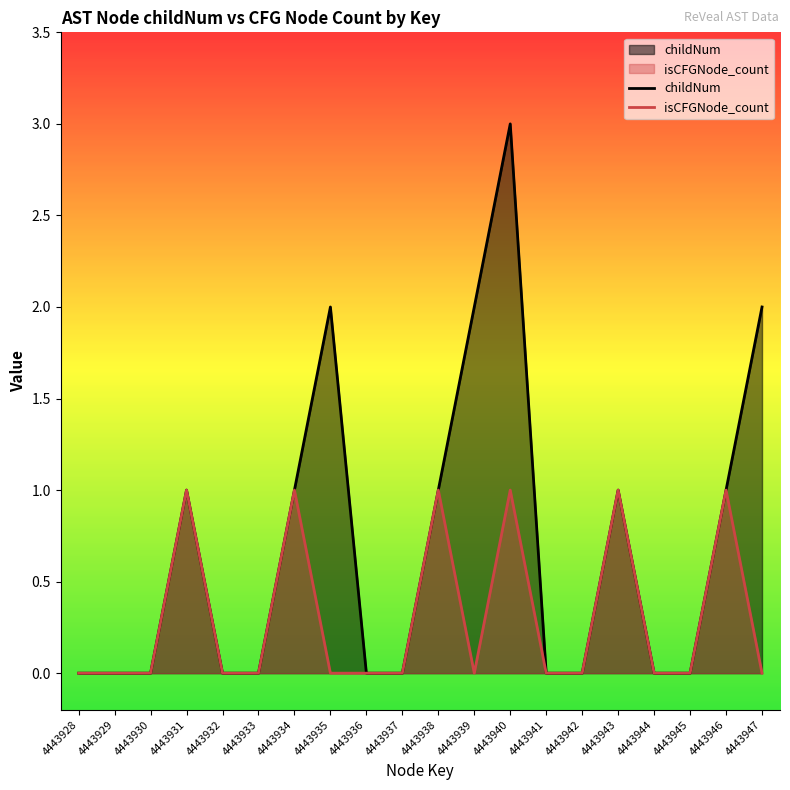

True or false: childNum and isCFGNode_count intersect in this chart.

False